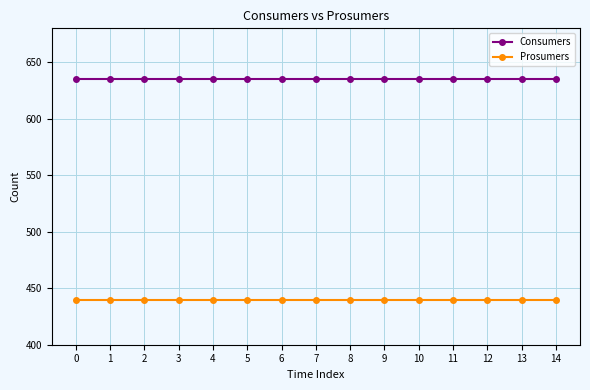

What is the approximate value of Prosumers at 10?

440